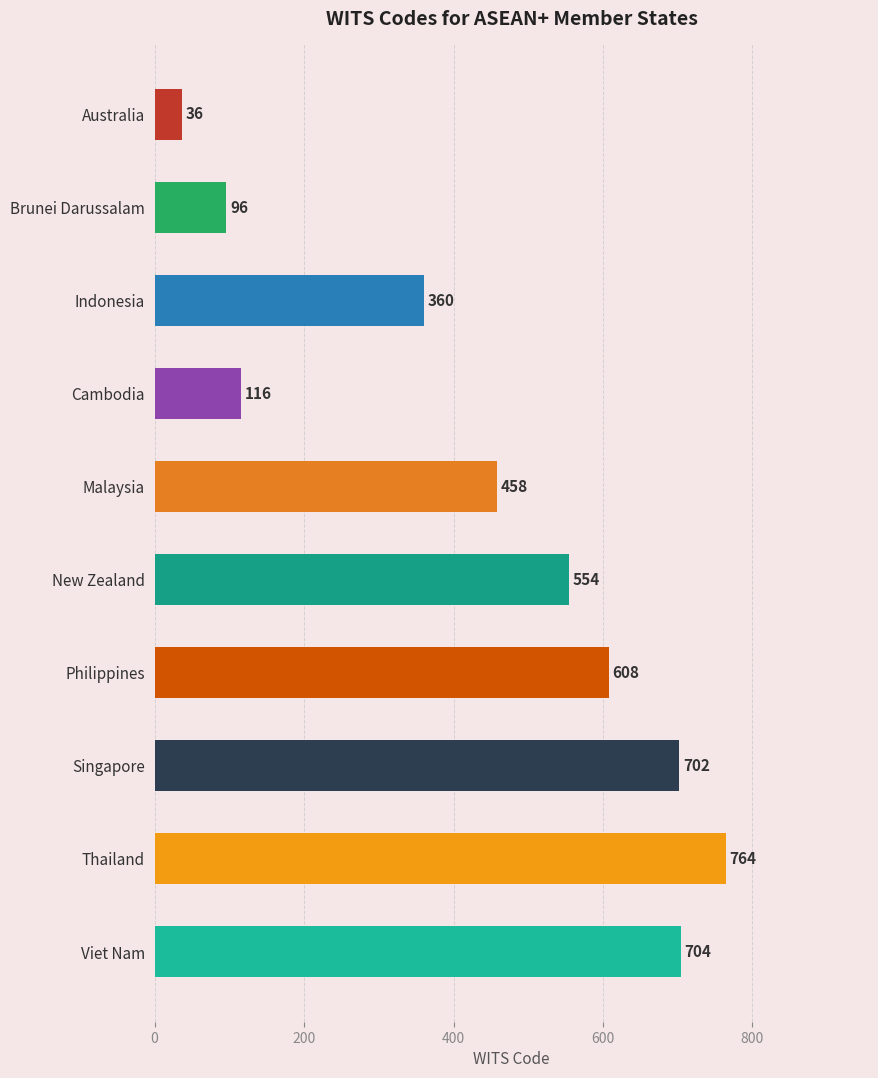

What position from the bottom is Viet Nam?

1